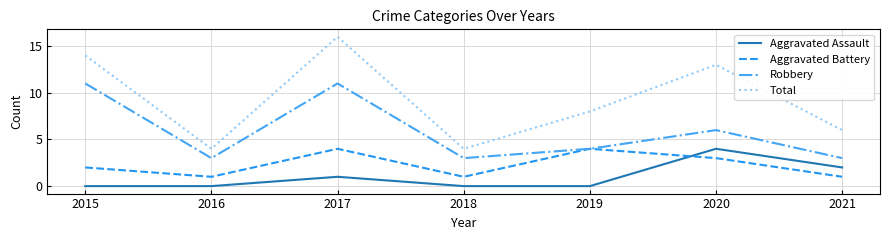

Which series has the largest range (max minus min)?

Total